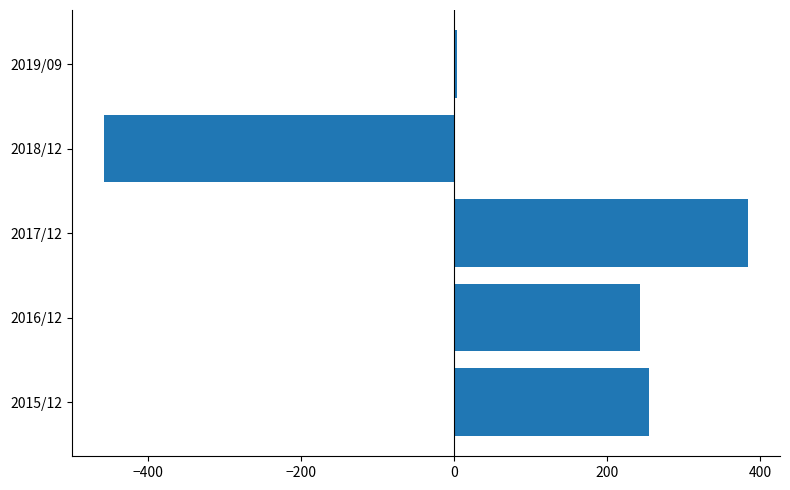

Does the chart contain any negative values?

Yes